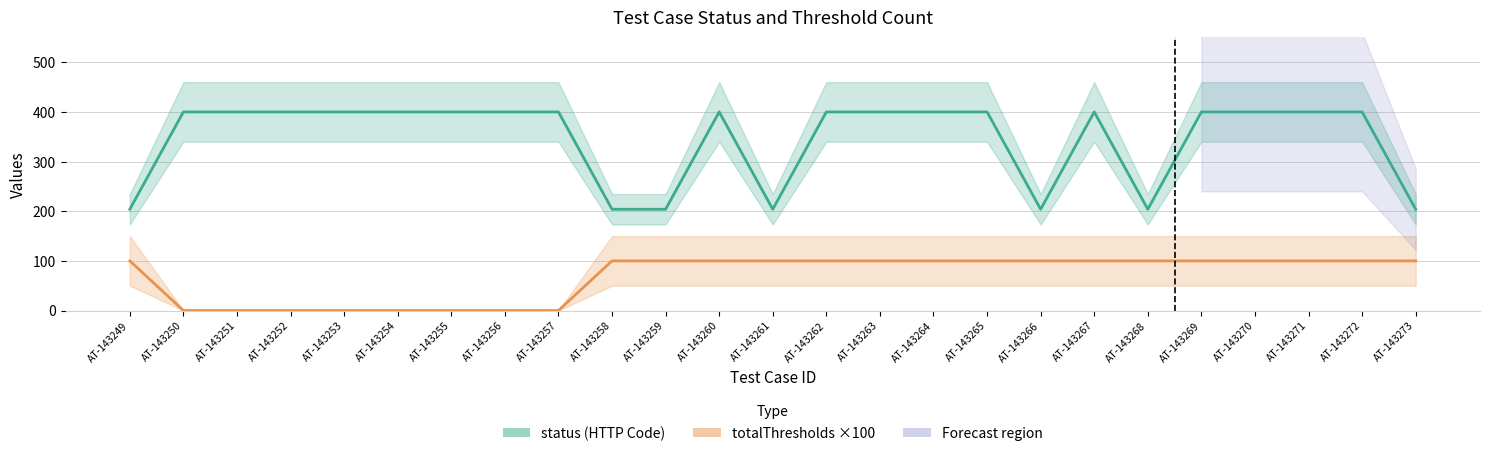

Between AT-143251 and AT-143268, which series saw the biggest shift?

status